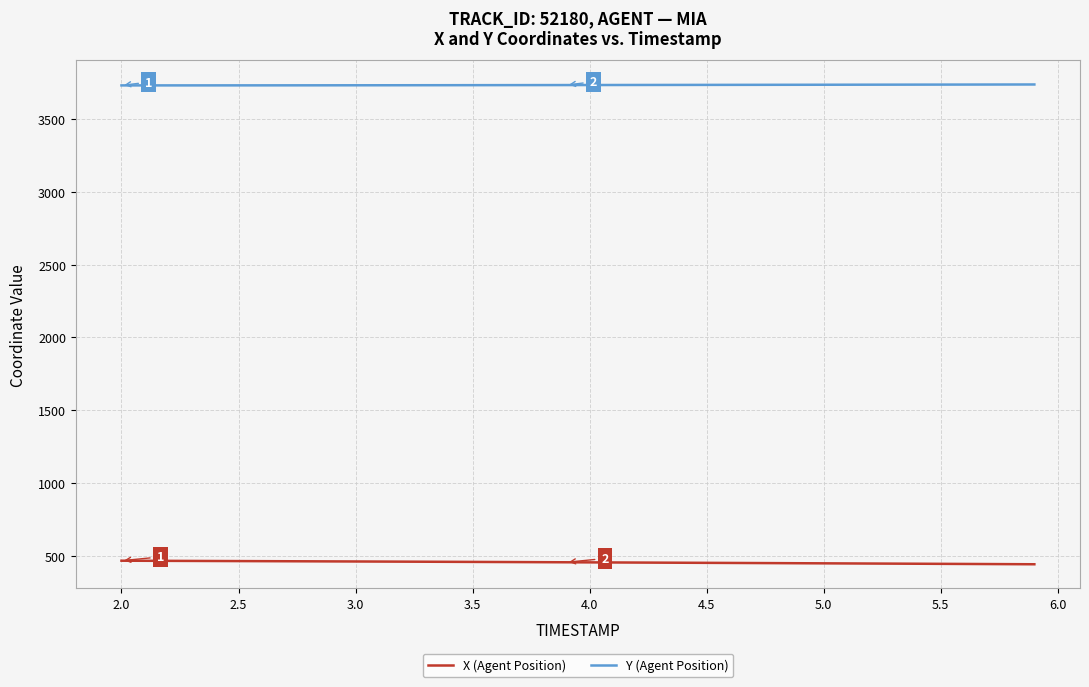

Which series has the largest total across all categories?

Y (Agent Position)